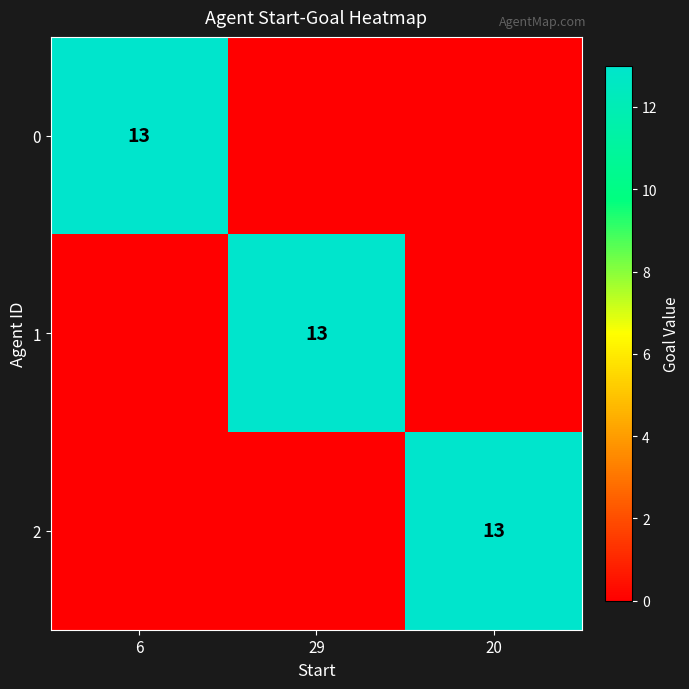

Which has a higher value, 6 or 29?

6